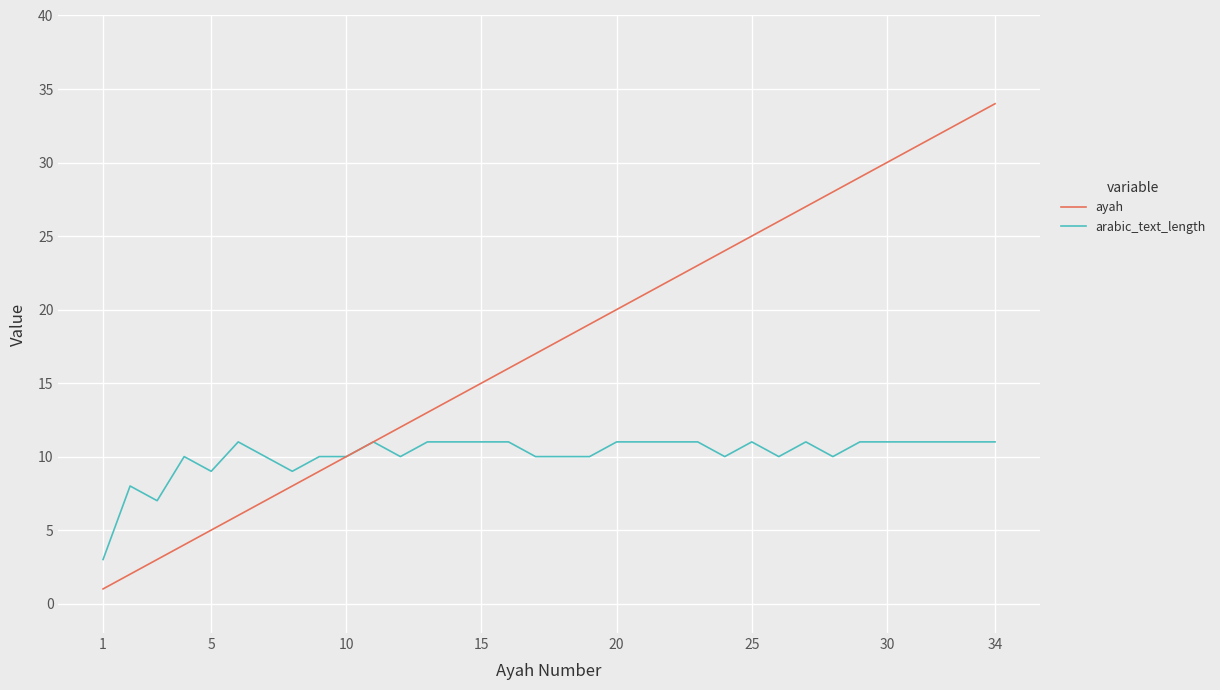

What is the average value of the arabic_text_length series?

10